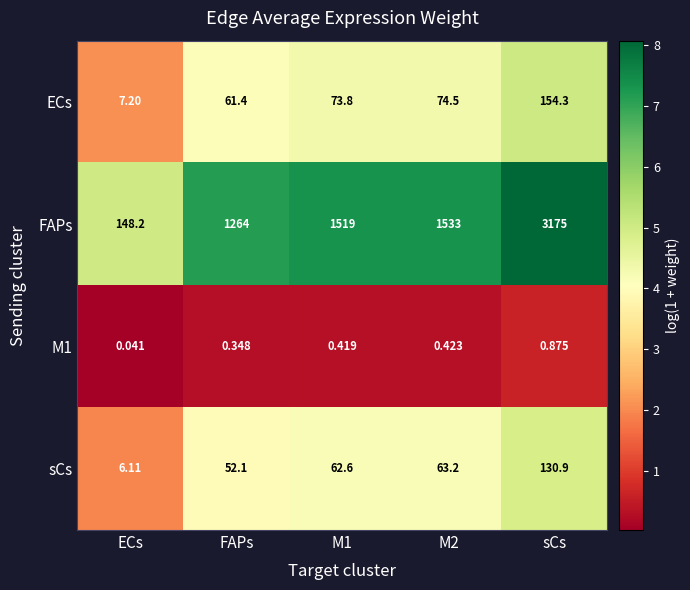

Which series has the widest spread of values?

FAPs